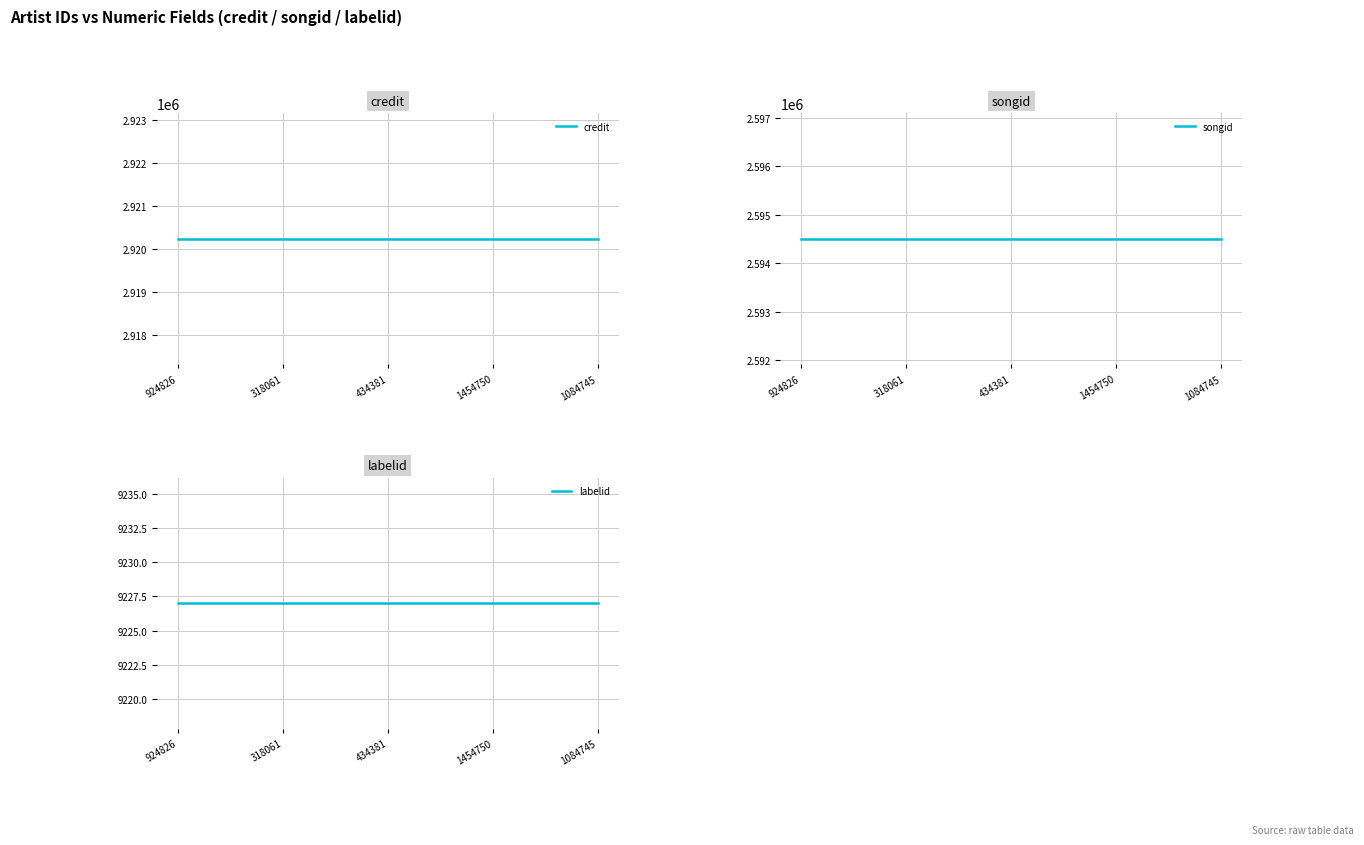

What is the total value across all series at 7?

5523966